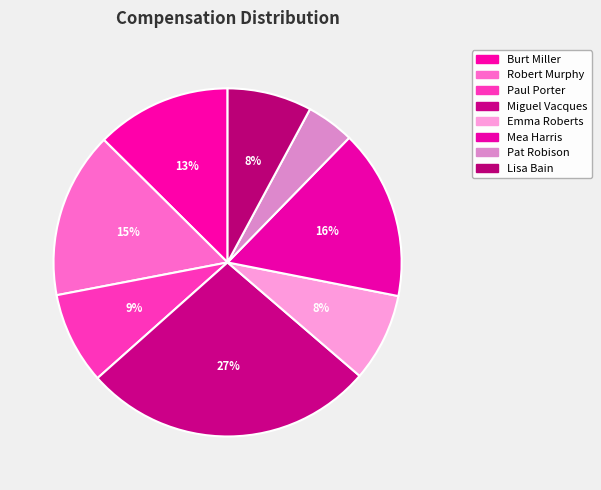

Count the number of slices in the pie.

8